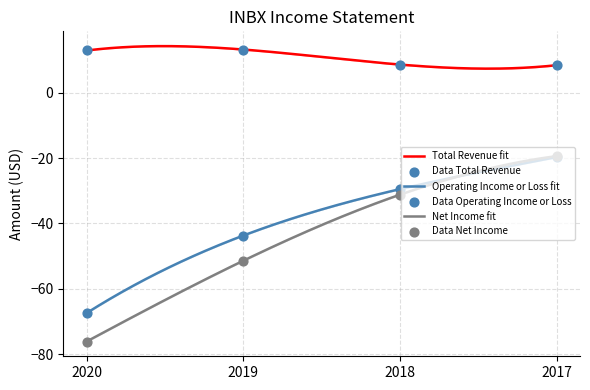

At which category is the sum across all series the highest?

2017